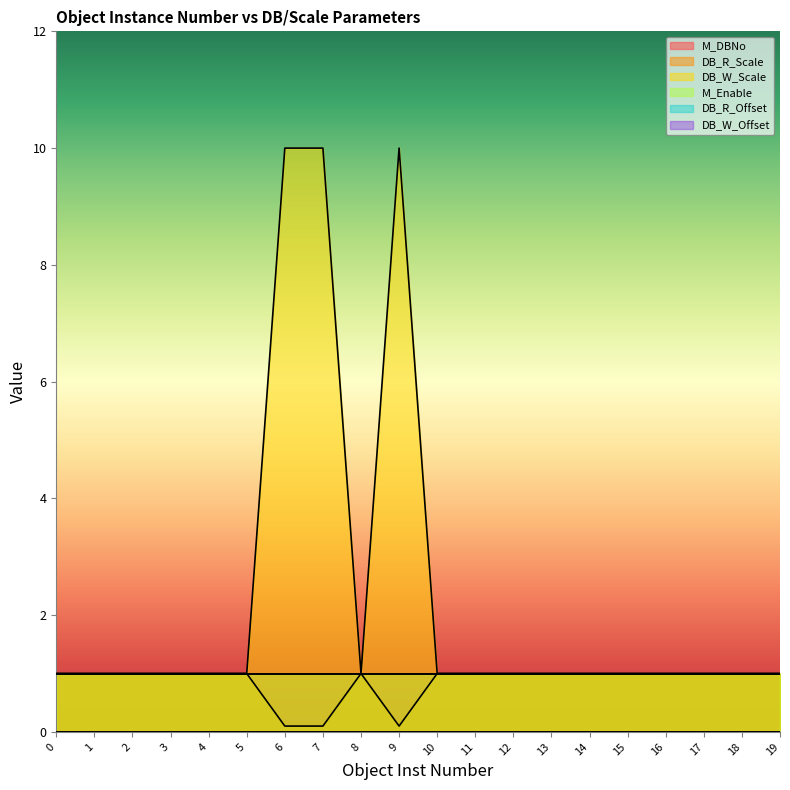

Reading left to right, list all the values displayed in this chart.

M_DBNo: 0=1.0	1=1.0	2=1.0	3=1.0	4=1.0	5=1.0	6=1.0	7=1.0	8=1.0	9=1.0	10=1.0	11=1.0	12=1.0	13=1.0	14=1.0	15=1.0	16=1.0	17=1.0	18=1.0	19=1.0
DB_R_Scale: 0=1.0	1=1.0	2=1.0	3=1.0	4=1.0	5=1.0	6=0.1	7=0.1	8=1.0	9=0.1	10=1.0	11=1.0	12=1.0	13=1.0	14=1.0	15=1.0	16=1.0	17=1.0	18=1.0	19=1.0
DB_W_Scale: 0=1.0	1=1.0	2=1.0	3=1.0	4=1.0	5=1.0	6=10.0	7=10.0	8=1.0	9=10.0	10=1.0	11=1.0	12=1.0	13=1.0	14=1.0	15=1.0	16=1.0	17=1.0	18=1.0	19=1.0
M_Enable: 0=1.0	1=1.0	2=1.0	3=1.0	4=1.0	5=1.0	6=1.0	7=1.0	8=1.0	9=1.0	10=1.0	11=1.0	12=1.0	13=1.0	14=1.0	15=1.0	16=1.0	17=1.0	18=1.0	19=1.0
DB_R_Offset: 0=0.0	1=0.0	2=0.0	3=0.0	4=0.0	5=0.0	6=0.0	7=0.0	8=0.0	9=0.0	10=0.0	11=0.0	12=0.0	13=0.0	14=0.0	15=0.0	16=0.0	17=0.0	18=0.0	19=0.0
DB_W_Offset: 0=0.0	1=0.0	2=0.0	3=0.0	4=0.0	5=0.0	6=0.0	7=0.0	8=0.0	9=0.0	10=0.0	11=0.0	12=0.0	13=0.0	14=0.0	15=0.0	16=0.0	17=0.0	18=0.0	19=0.0